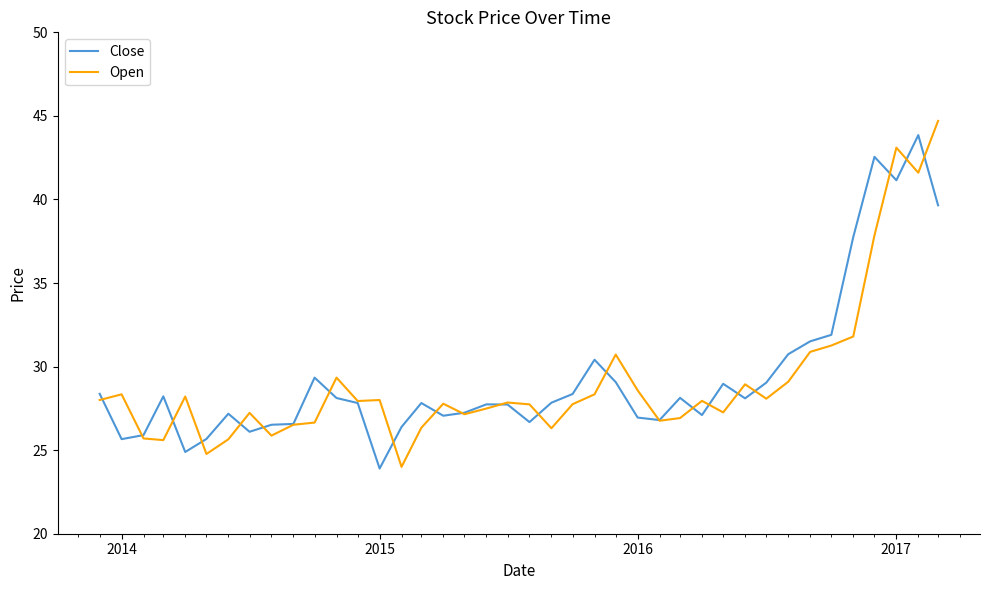

What is the maximum value shown in the chart?

44.7